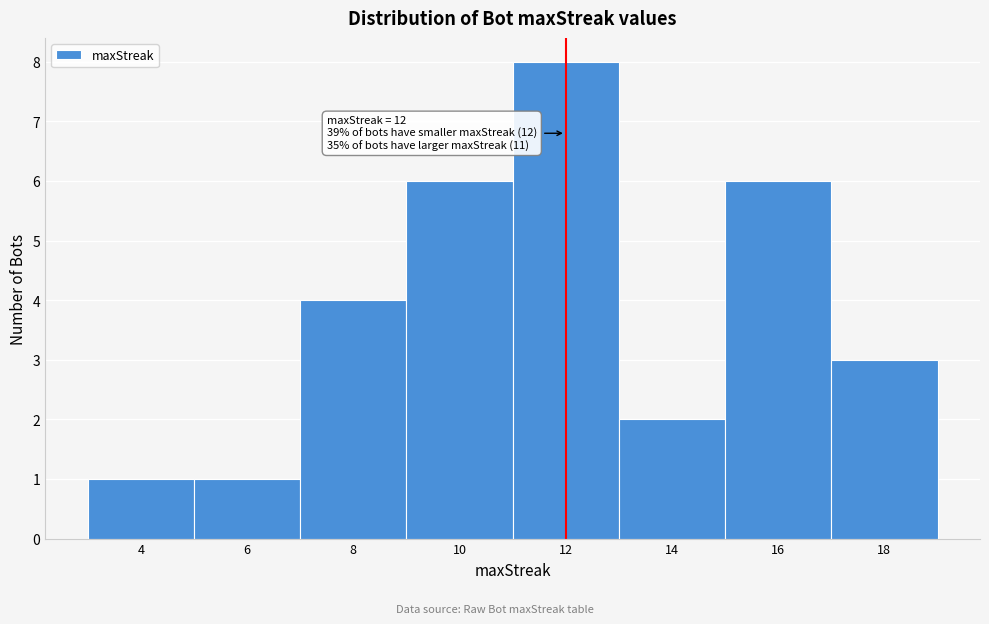

Over which range of the x-axis is the bar tallest?

11 to 13